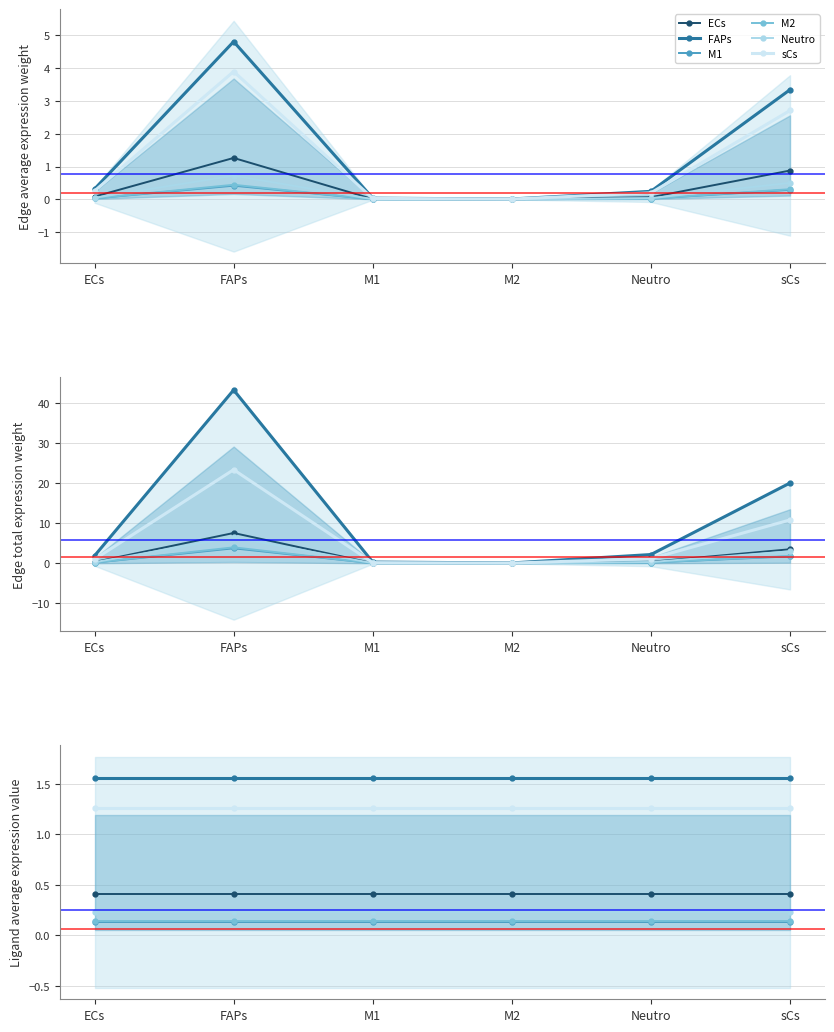

How many series are shown in this chart?

6